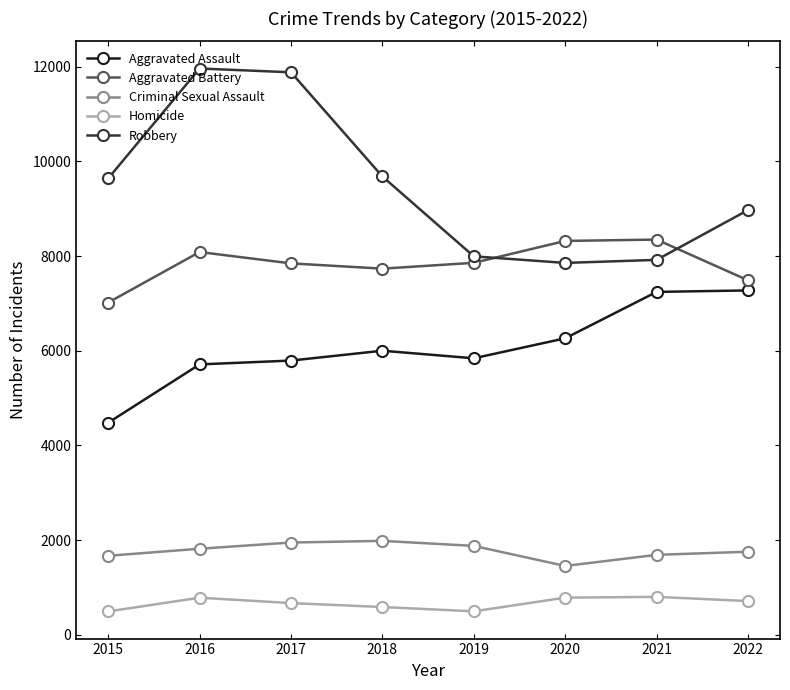

What is the difference between the Aggravated Assault values at 2021 and 2020?

980